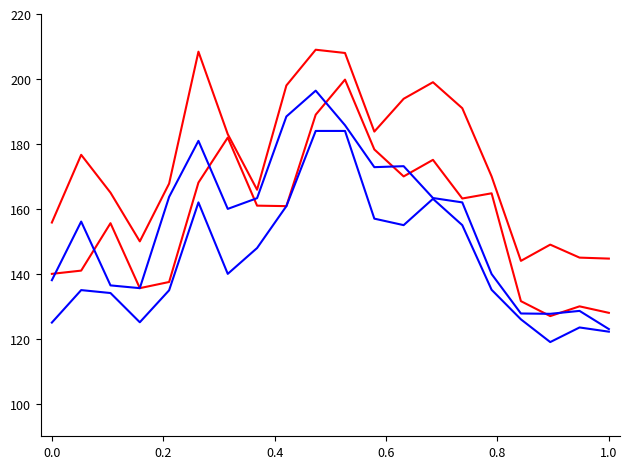

Does the chart display data point markers on the line(s)?

No